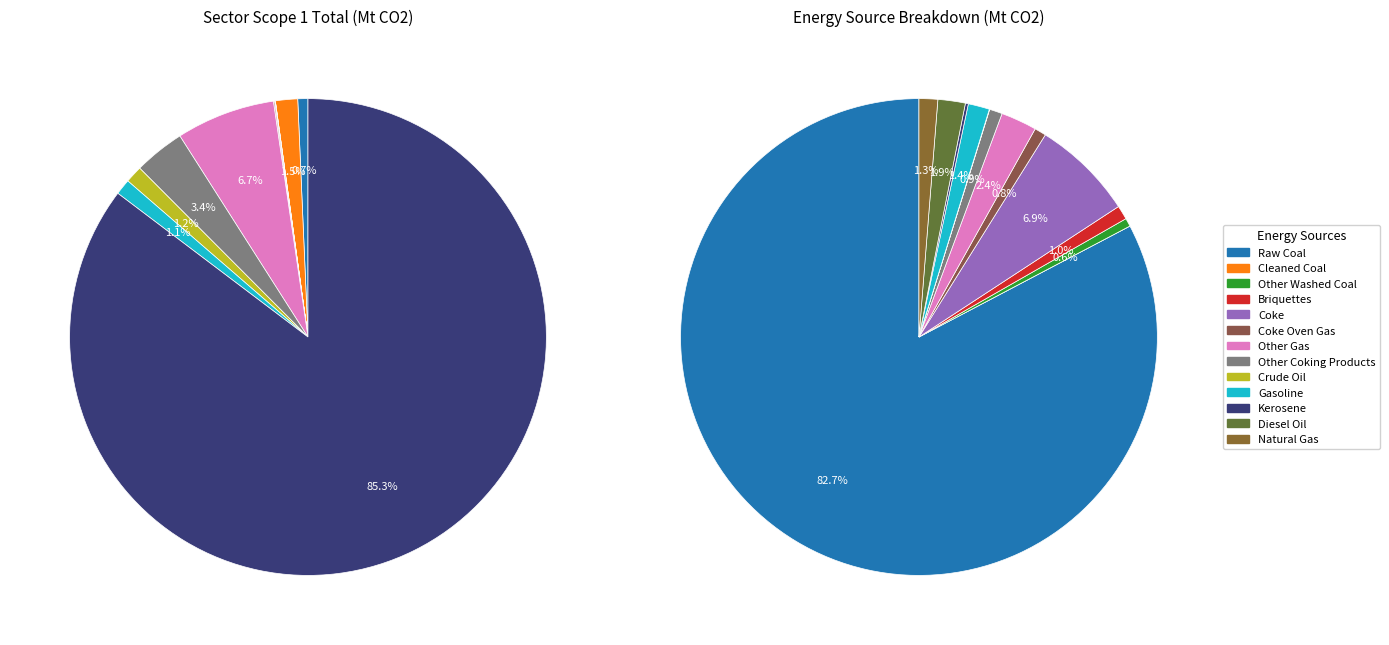

To the nearest percent, what percentage of the pie is Other Coking Products?

1%